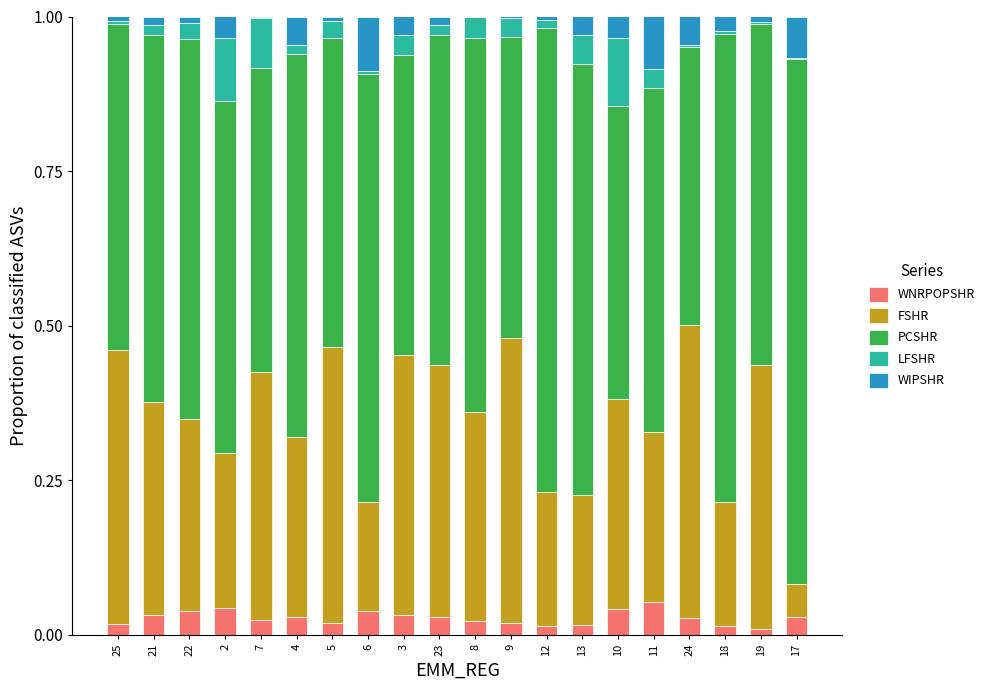

What is the total value across all series at 10?

1.0